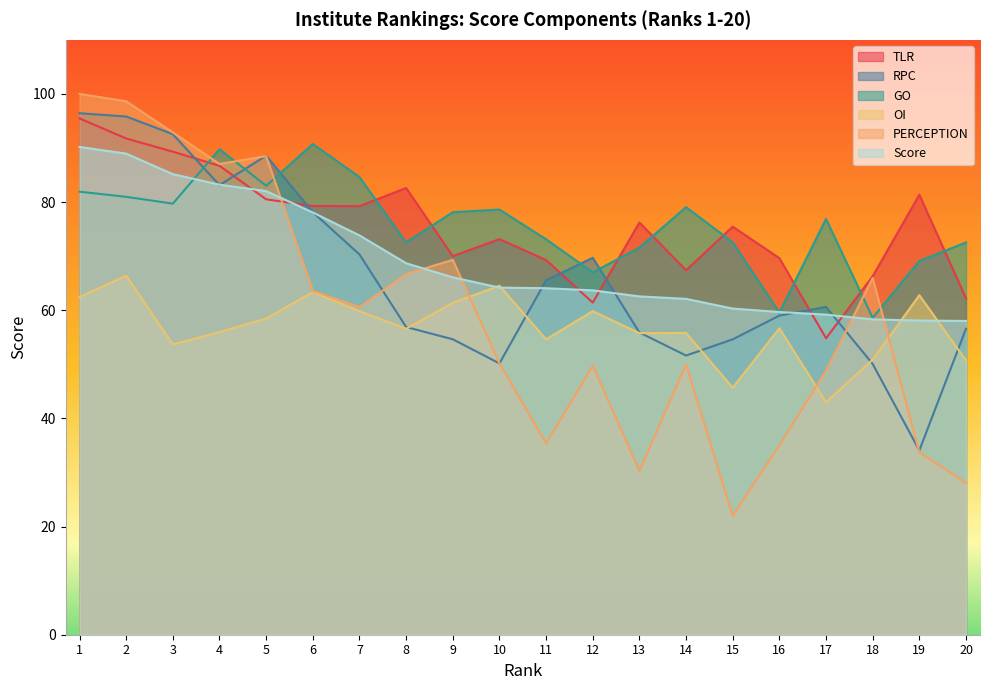

Reading left to right, list all the values displayed in this chart.

TLR: 1=95.5	2=91.8	3=89.3	4=86.7	5=80.5	6=79.3	7=79.2	8=82.6	9=70.0	10=73.2	11=69.3	12=61.4	13=76.2	14=67.4	15=75.5	16=69.6	17=54.8	18=66.3	19=81.3	20=62.2
RPC: 1=96.4	2=95.8	3=92.6	4=83.1	5=88.6	6=78.1	7=70.3	8=56.9	9=54.6	10=50.2	11=65.5	12=69.7	13=55.9	14=51.6	15=54.6	16=59.0	17=60.6	18=50.1	19=34.1	20=56.6
GO: 1=81.9	2=81.0	3=79.7	4=89.8	5=83.0	6=90.7	7=84.6	8=72.5	9=78.1	10=78.6	11=73.1	12=67.0	13=71.6	14=79.1	15=72.6	16=59.6	17=76.9	18=58.6	19=69.1	20=72.5
OI: 1=62.4	2=66.4	3=53.7	4=56.0	5=58.5	6=63.4	7=59.8	8=56.6	9=61.4	10=64.5	11=54.6	12=59.8	13=55.8	14=55.8	15=45.7	16=56.7	17=43.0	18=50.9	19=62.8	20=50.7
PERCEPTION: 1=100.0	2=98.6	3=92.9	4=87.0	5=88.5	6=63.6	7=60.6	8=66.7	9=69.3	10=50.2	11=35.4	12=49.7	13=30.3	14=50.0	15=22.0	16=35.0	17=48.8	18=66.0	19=33.7	20=28.1
Score: 1=90.2	2=89.0	3=85.2	4=83.2	5=82.0	6=78.1	7=73.8	8=68.7	9=66.1	10=64.2	11=64.1	12=63.7	13=62.6	14=62.1	15=60.3	16=59.7	17=59.2	18=58.3	19=58.1	20=58.0